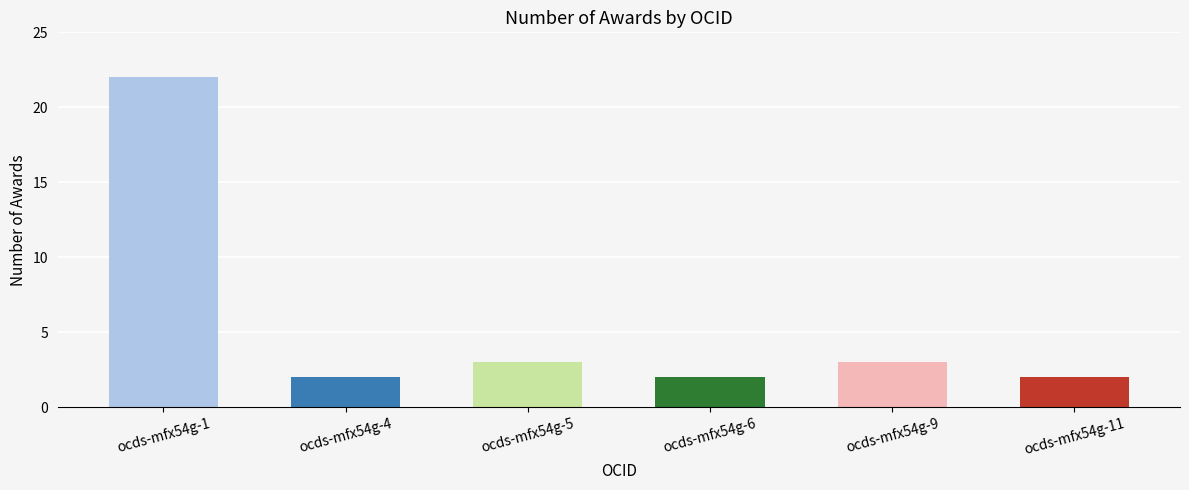

At which label does the data first exceed 3?

ocds-mfx54g-1